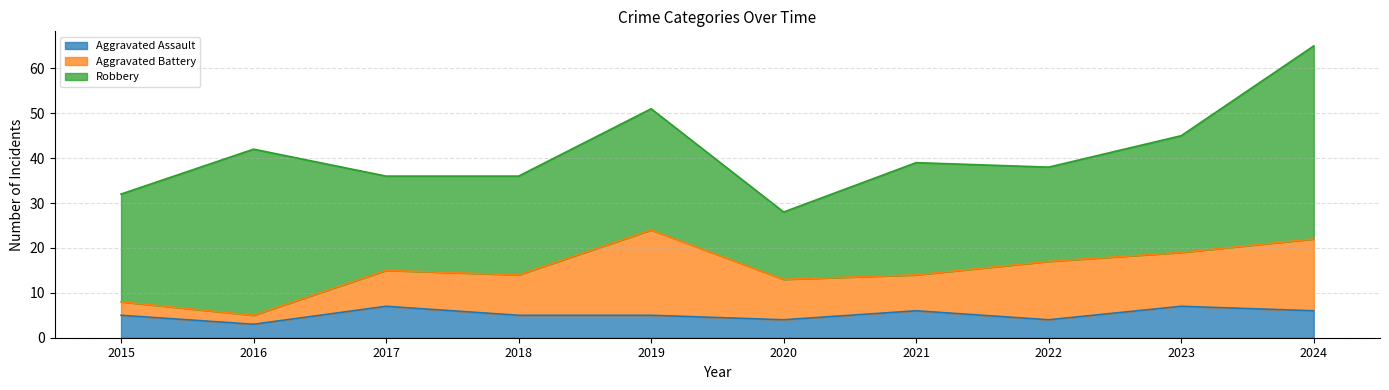

What is the maximum value for Robbery?

43